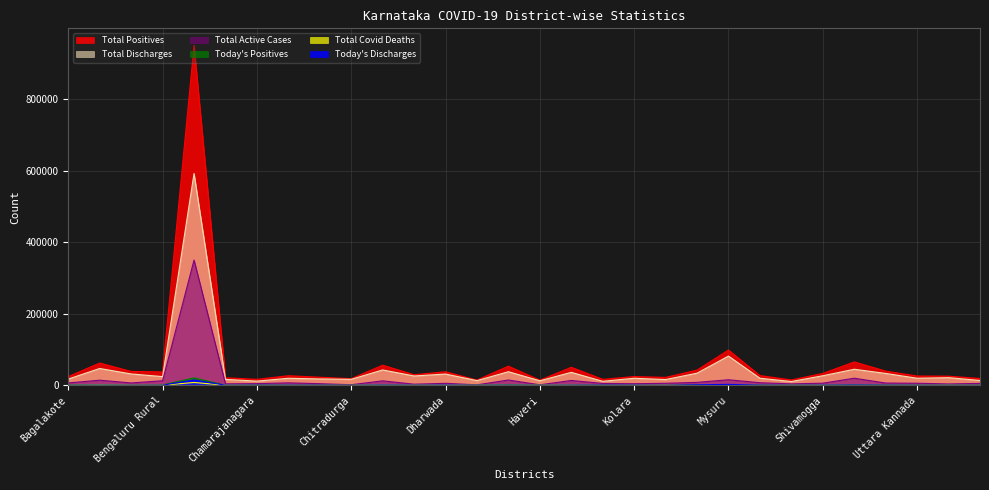

What is the label of the 2nd point from the left?

Ballari